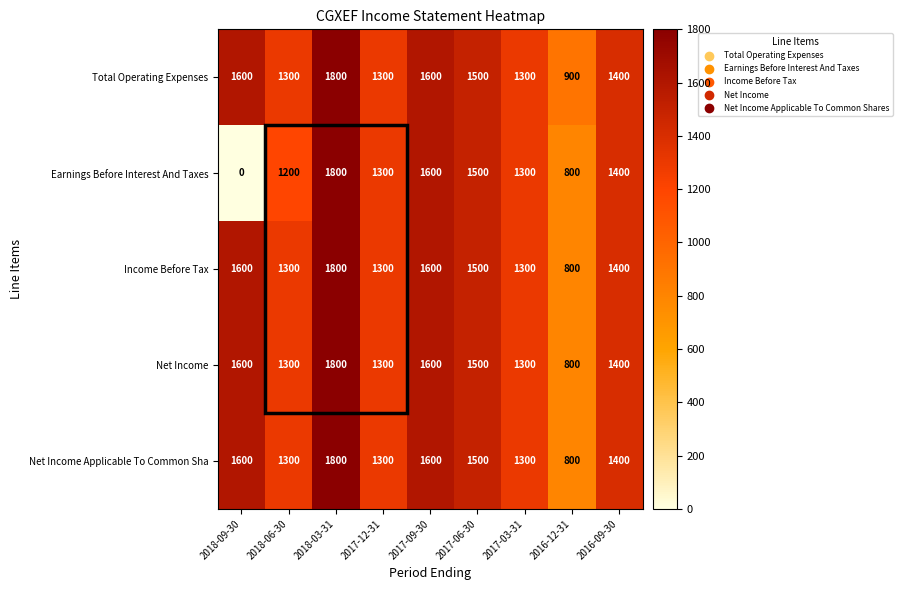

Which series has the largest range (max minus min)?

Earnings Before Interest And Taxes